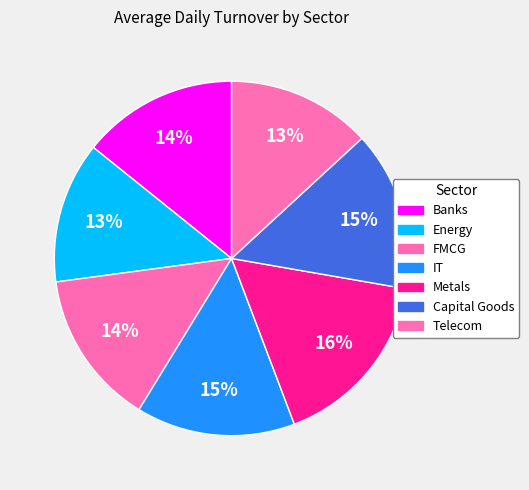

Combined, do Metals and Energy account for over 50%?

No